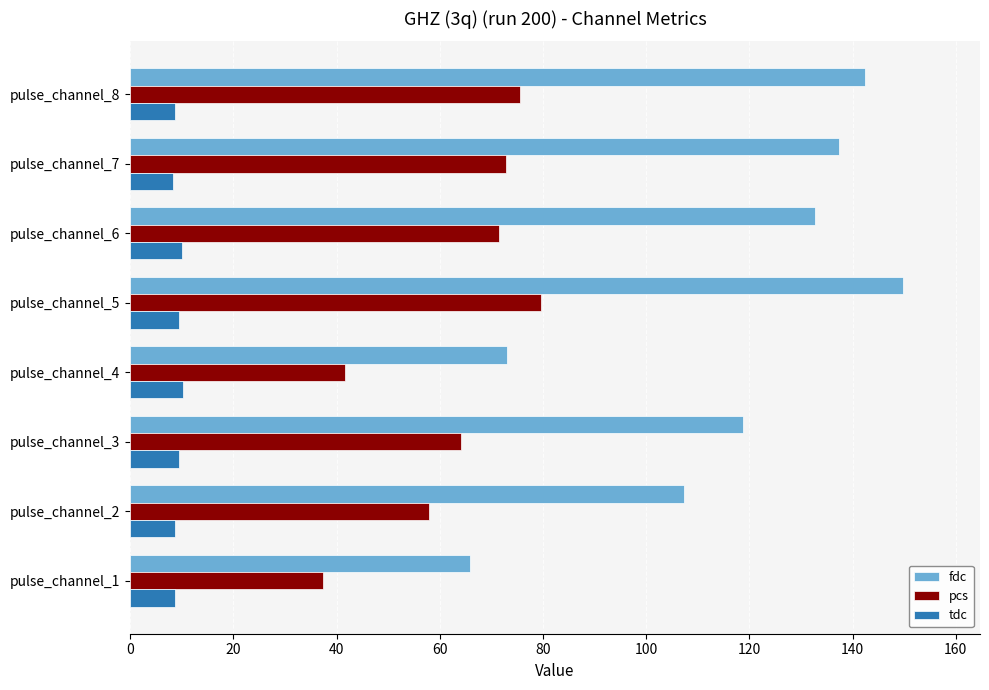

At pulse_channel_8, list the series in order from largest to smallest.

fdc, pcs, tdc